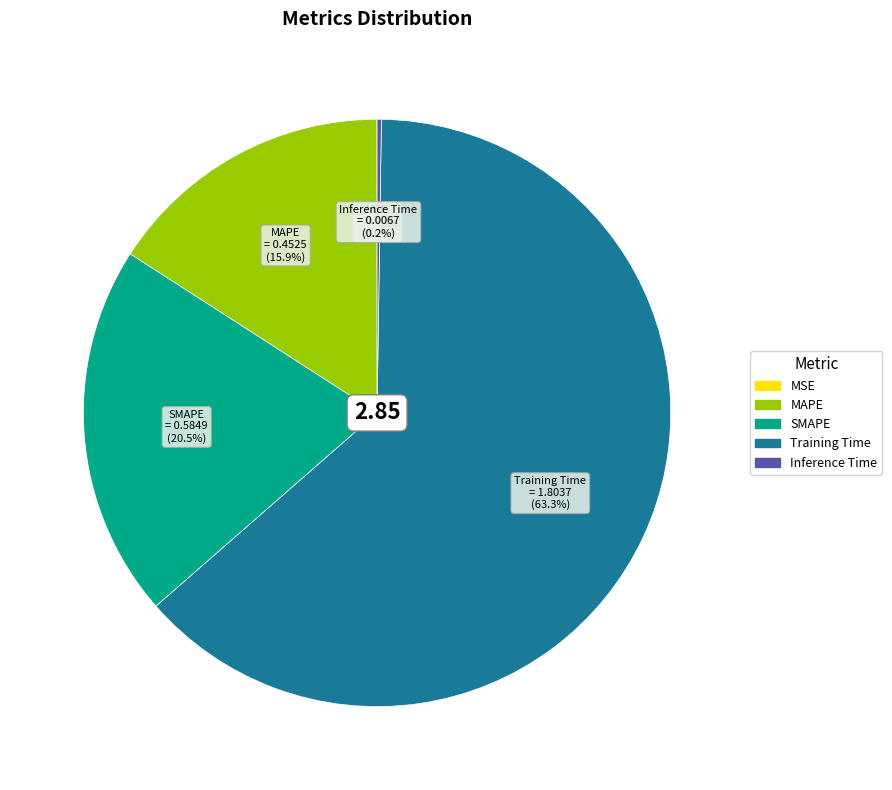

Is the sum of SMAPE and MAPE greater than half?

No